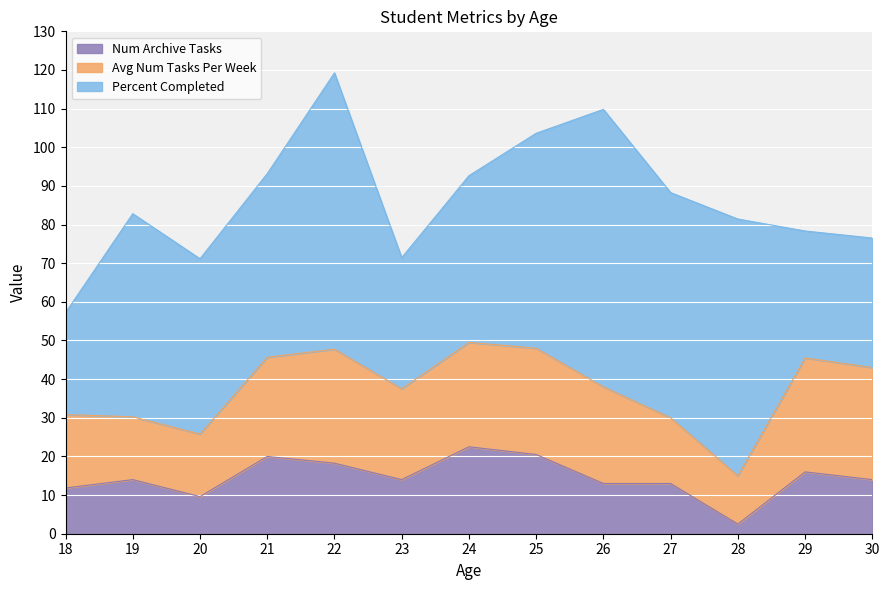

What is the total value across all series at 29?

78.3